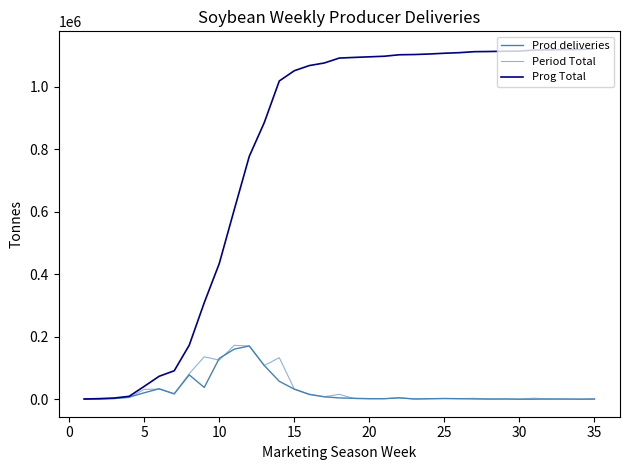

Is this an area chart (filled region under the line)?

No